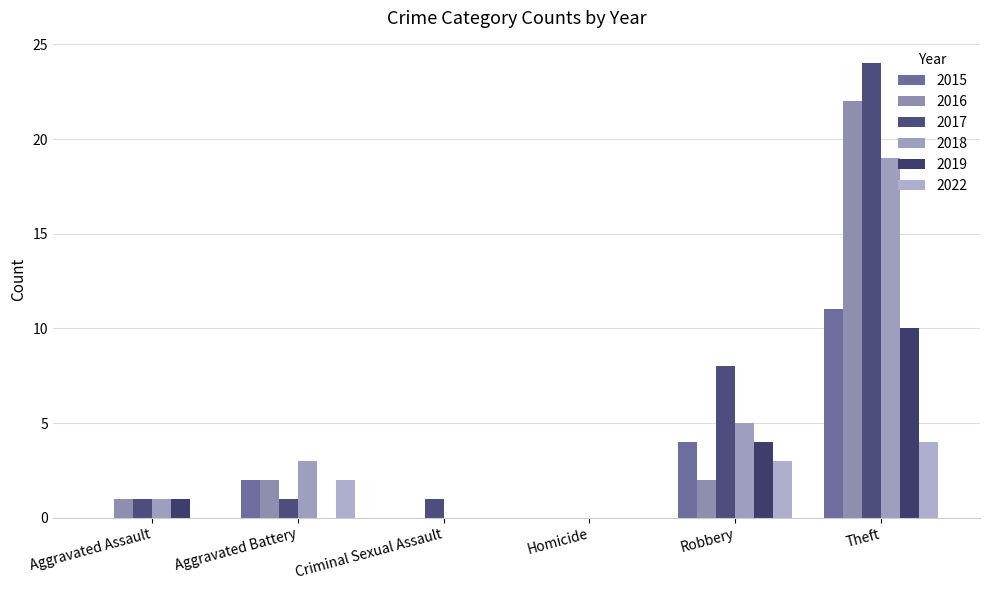

How many series are shown in this chart?

6